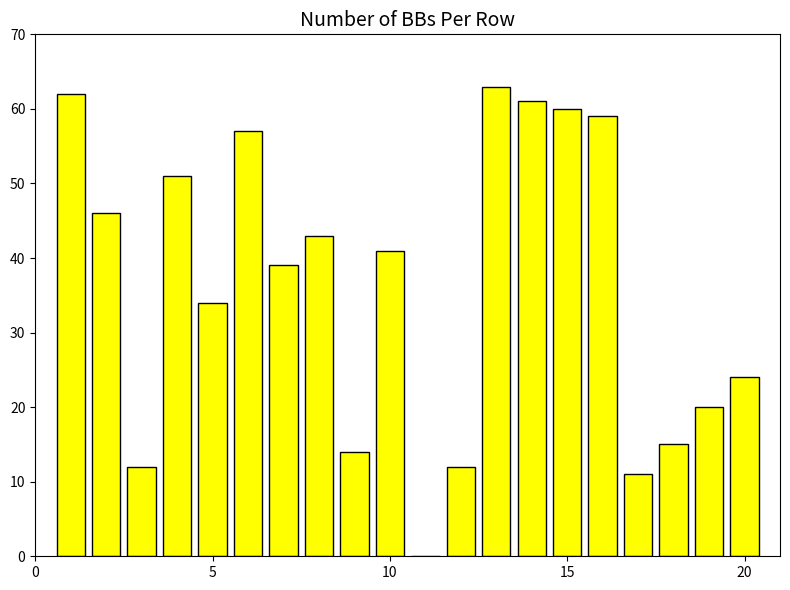

What is the sum of all values?

724